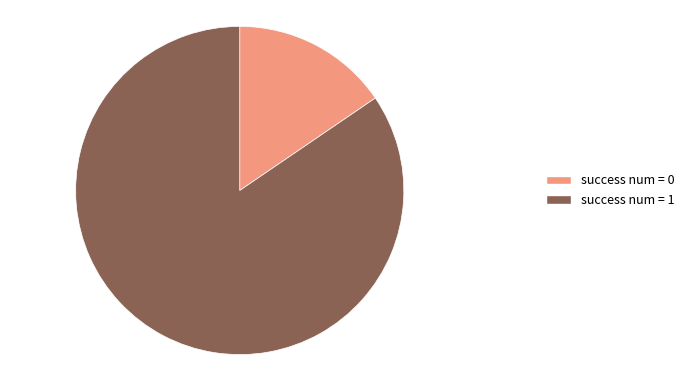

Which slice represents more than half of the pie?

success num = 1